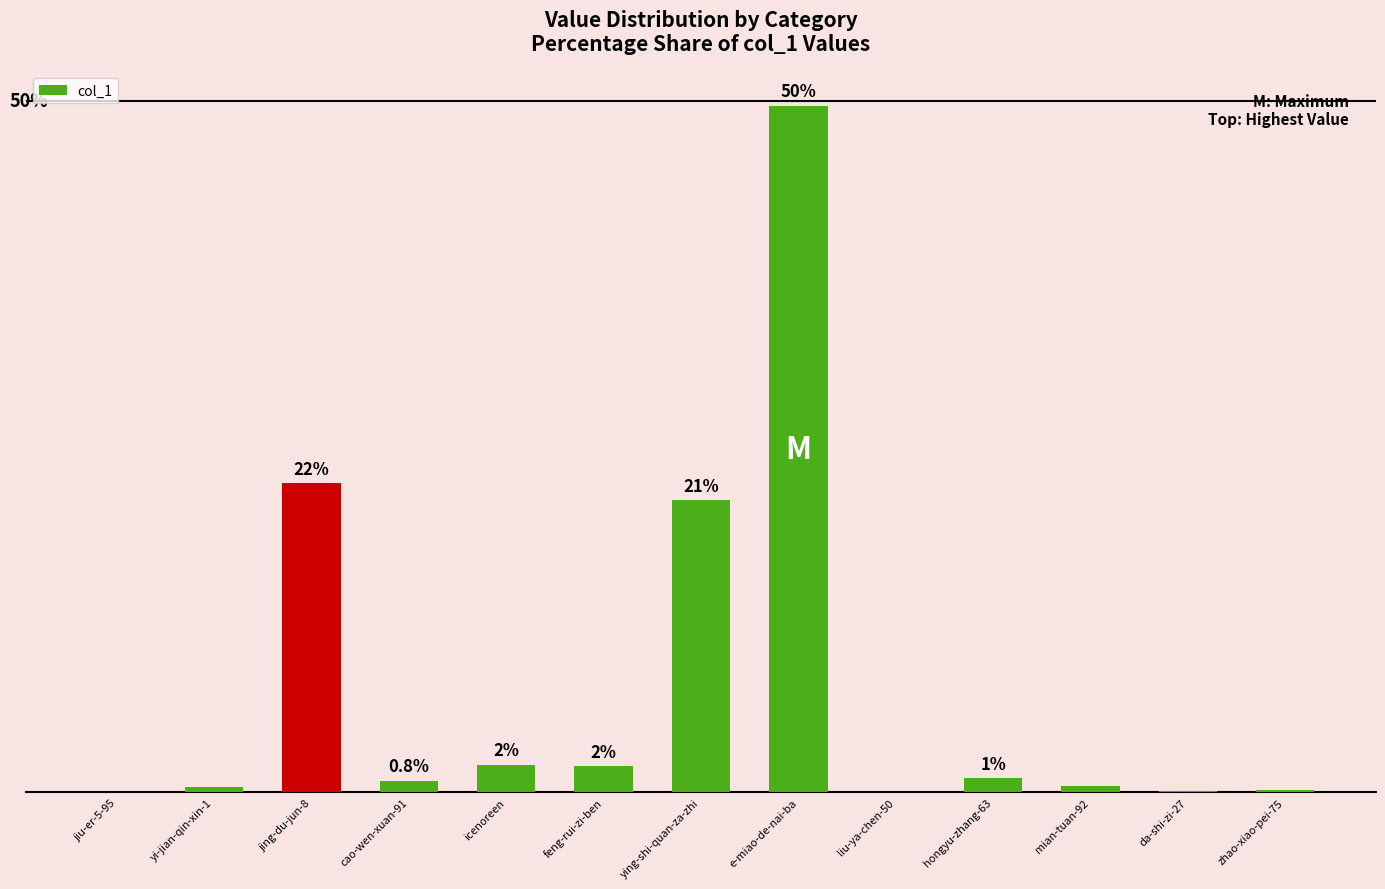

Which category has the highest value across all series?

e-miao-de-nai-ba